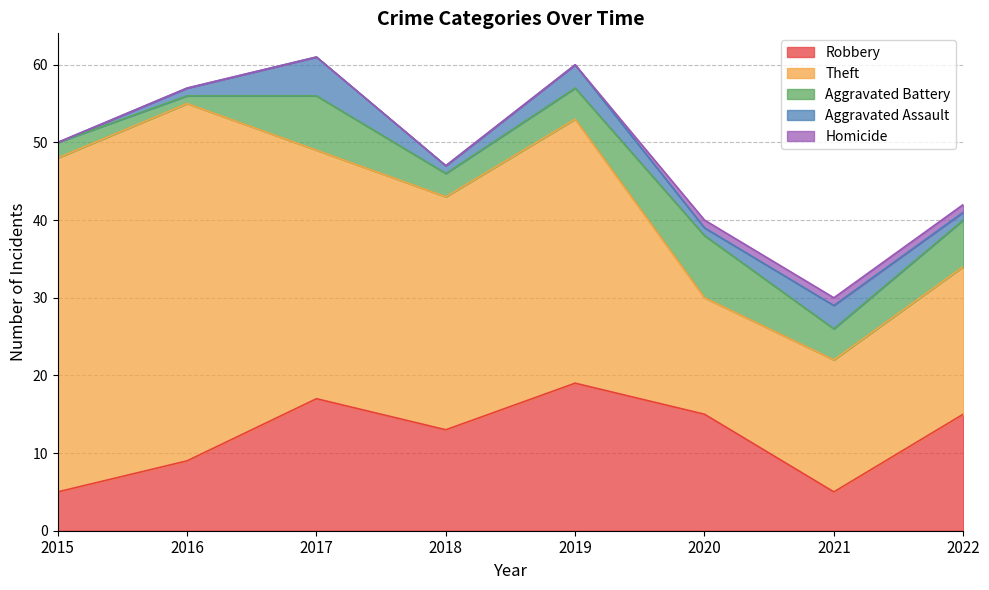

Reading left to right, what are all the values shown in this chart?

Robbery: 2015=5	2016=9	2017=17	2018=13	2019=19	2020=15	2021=5	2022=15
Theft: 2015=43	2016=46	2017=32	2018=30	2019=34	2020=15	2021=17	2022=19
Aggravated Battery: 2015=2	2016=1	2017=7	2018=3	2019=4	2020=8	2021=4	2022=6
Aggravated Assault: 2015=0	2016=1	2017=5	2018=1	2019=3	2020=1	2021=3	2022=1
Homicide: 2015=0	2016=0	2017=0	2018=0	2019=0	2020=1	2021=1	2022=1